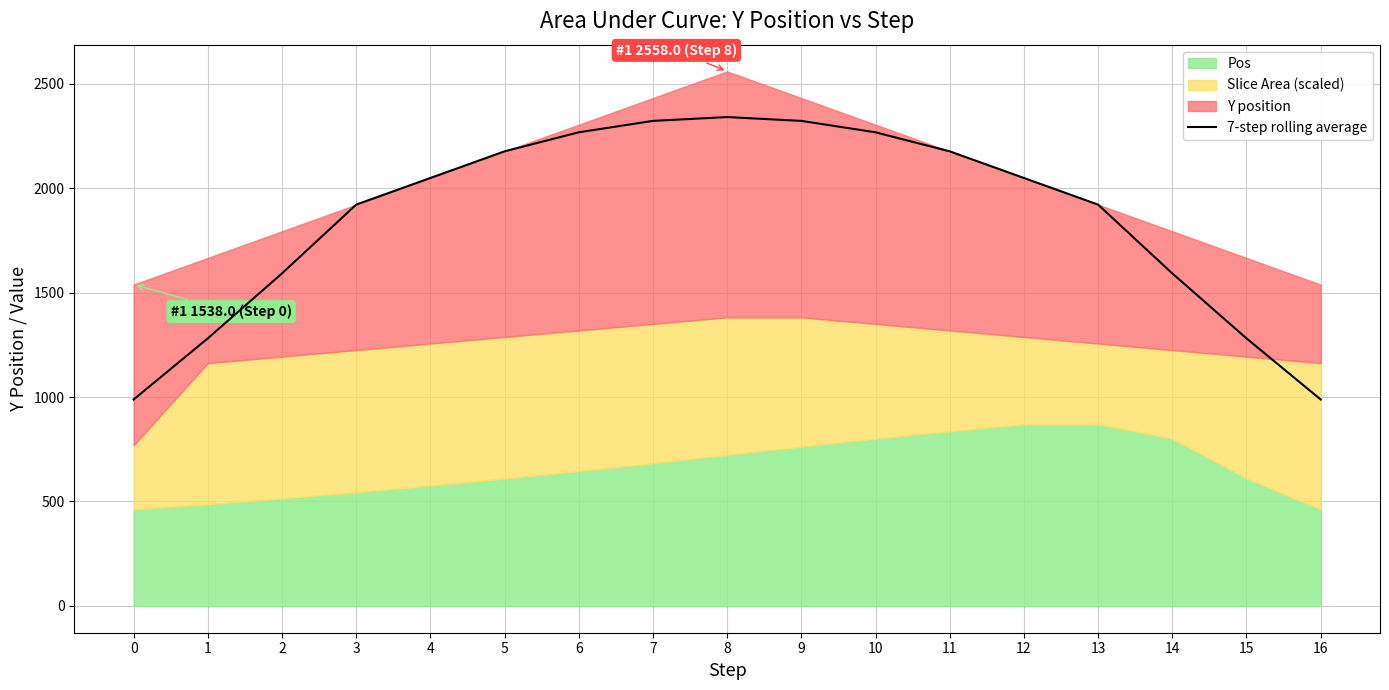

What is the difference between the maximum and minimum values?

1351.3